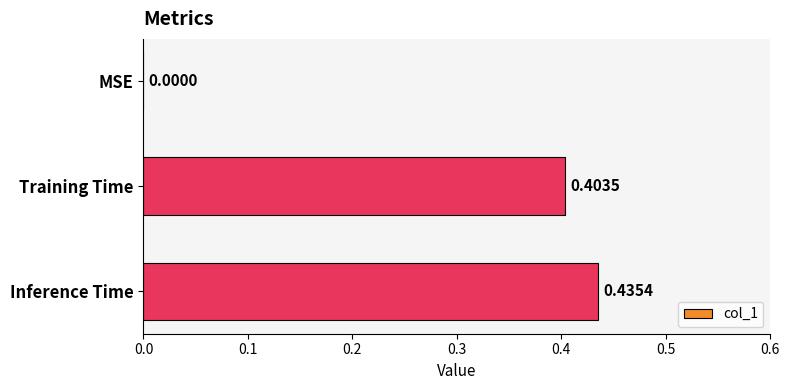

Which has a higher value, Inference Time or Training Time?

Inference Time